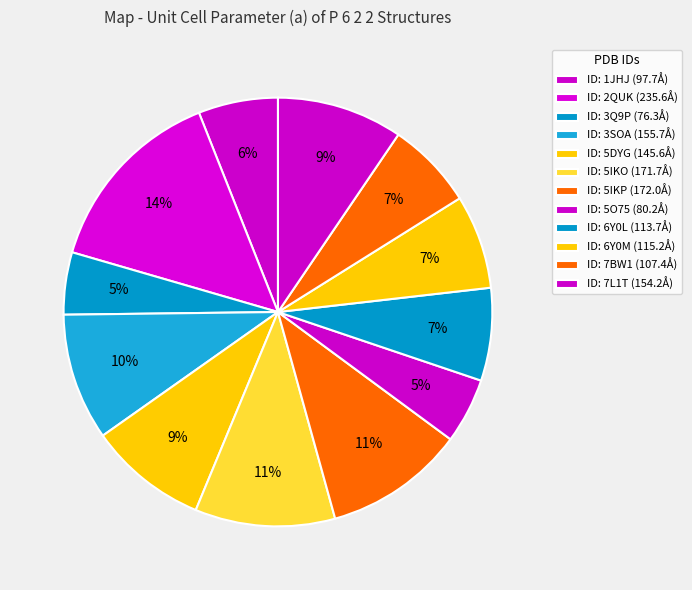

Which category has the smallest portion of the pie?

3Q9P